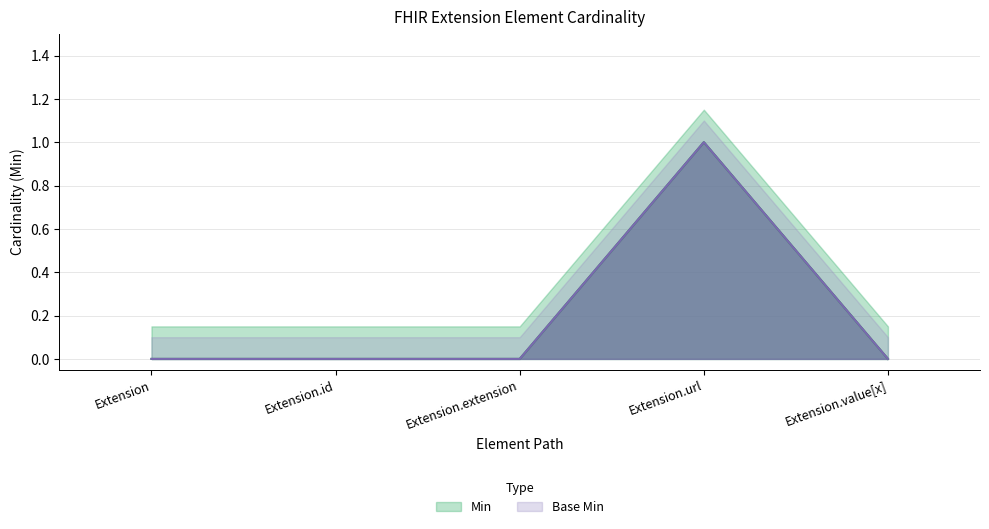

How many interior local peaks does the Min series have?

1